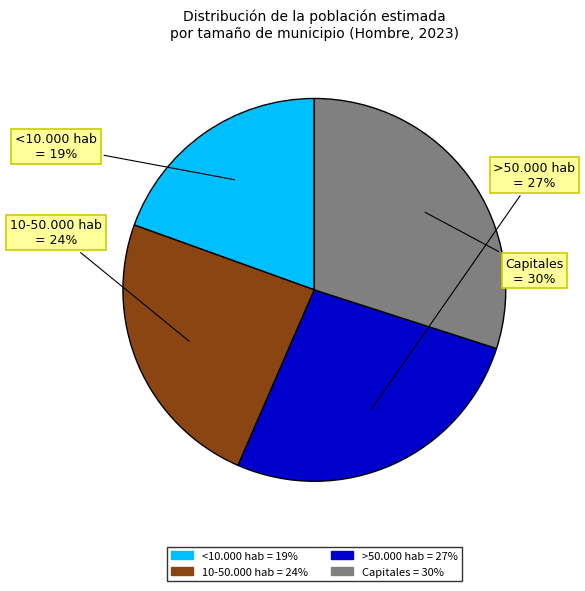

To the nearest percent, what is the combined percentage of >50.000 hab and Capitales?

57%